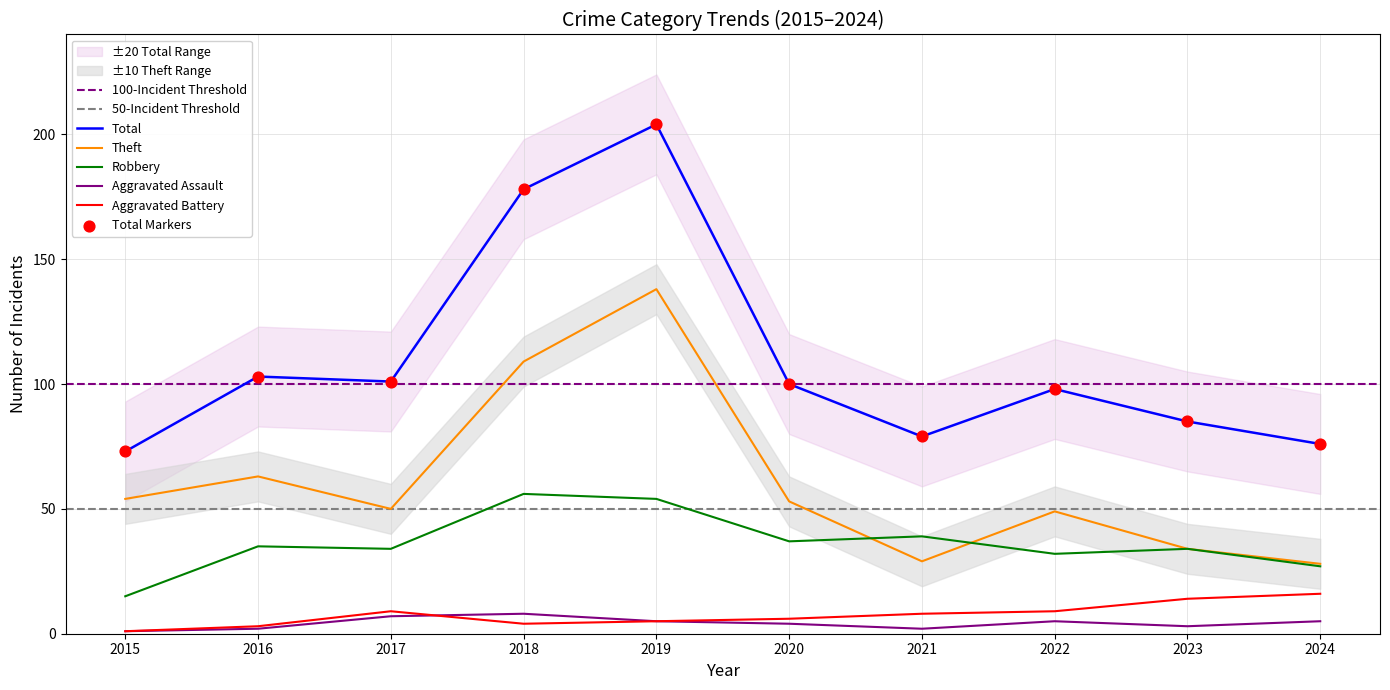

Which series contains the lowest Y value?

Aggravated Assault